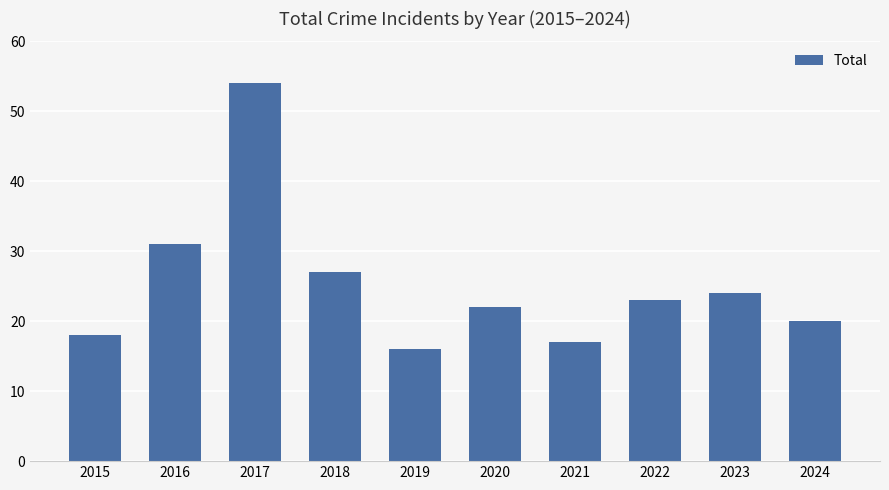

Between 2020 and 2021, which is larger?

2020